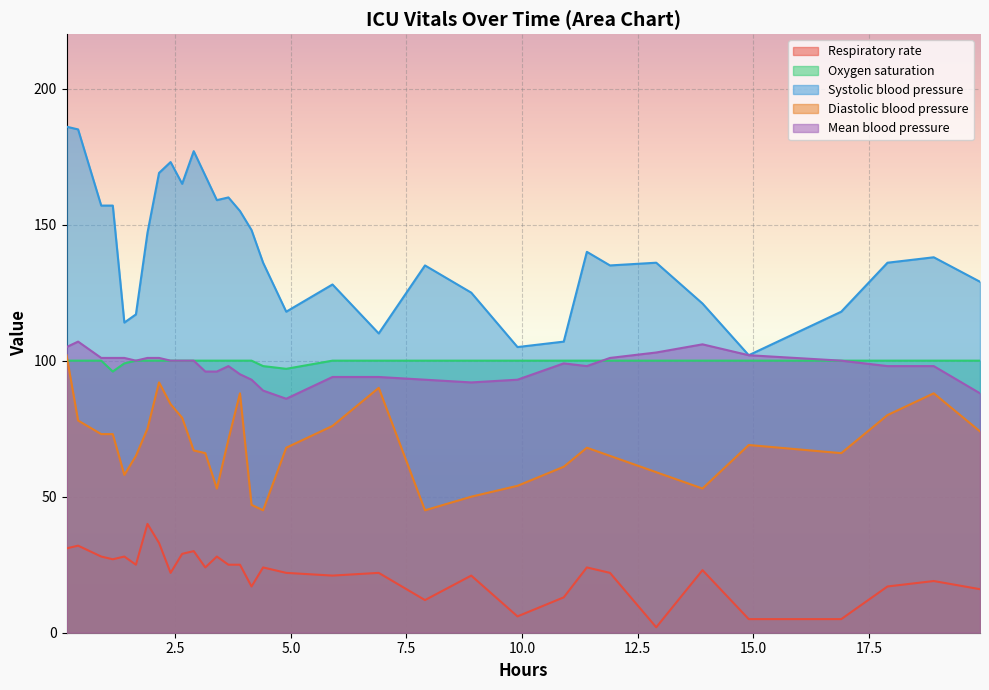

What is the highest value of the Diastolic blood pressure series?

102